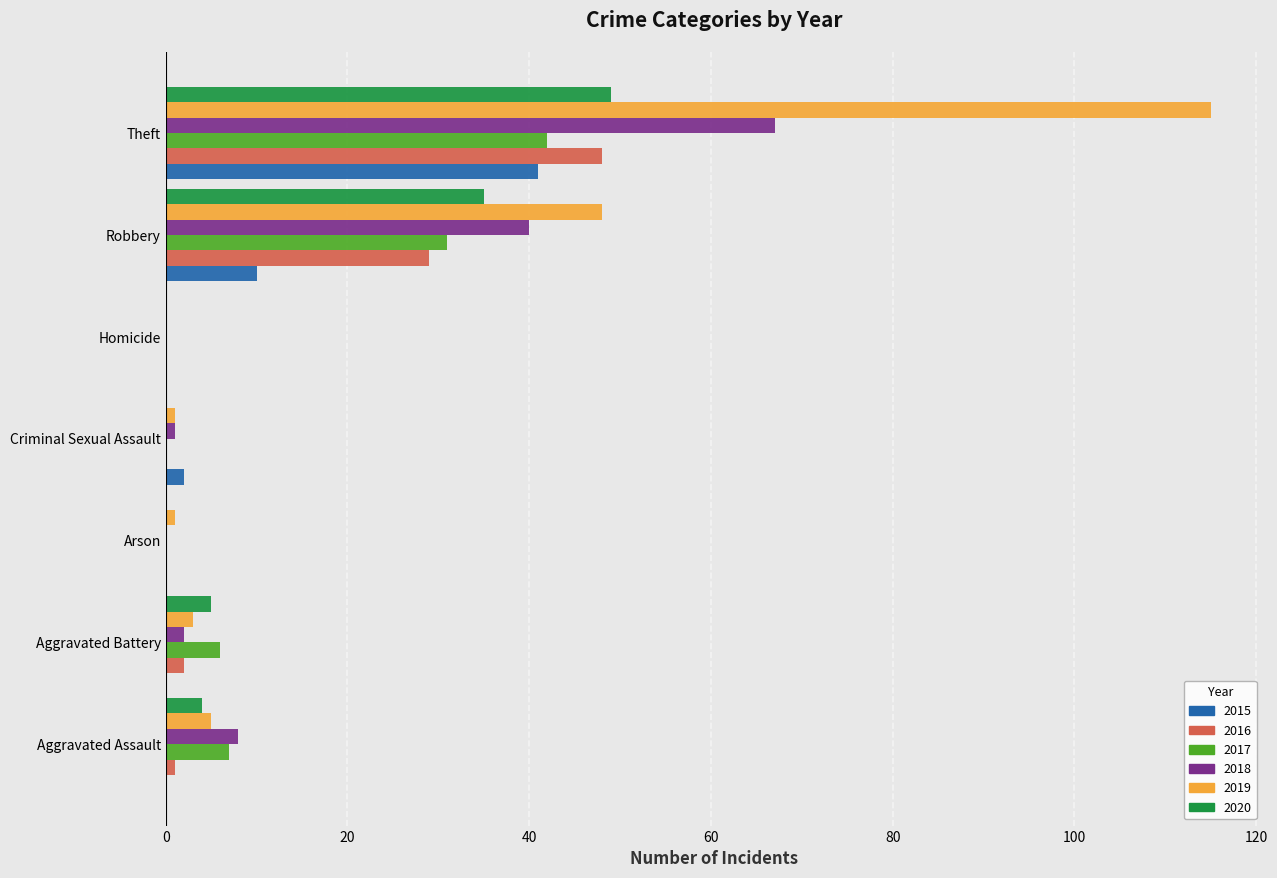

What is the sum of all 2017 values?

86